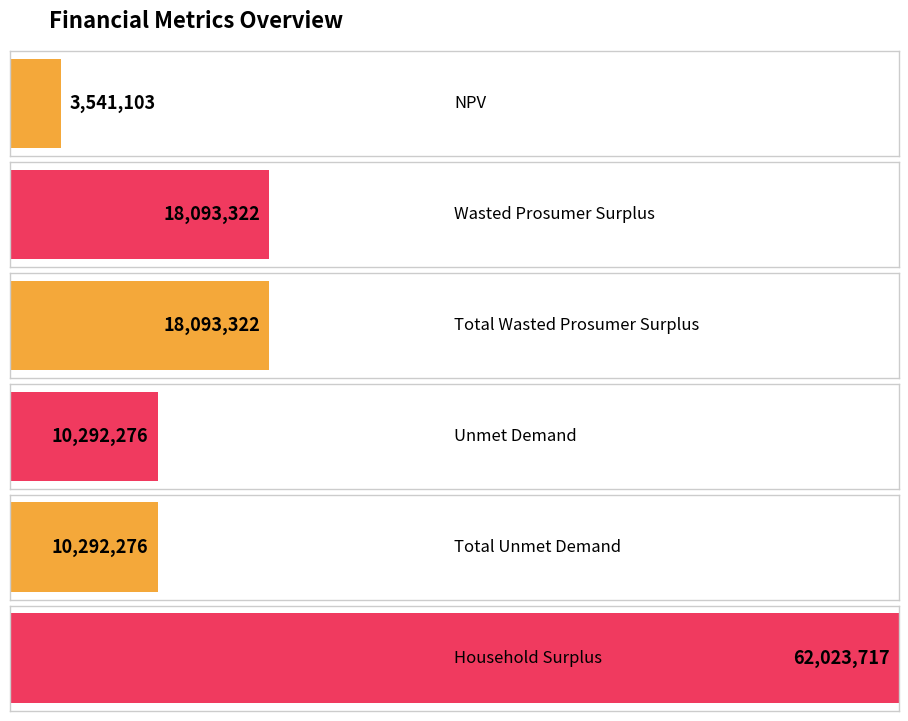

How many data points are above 18093321?

3